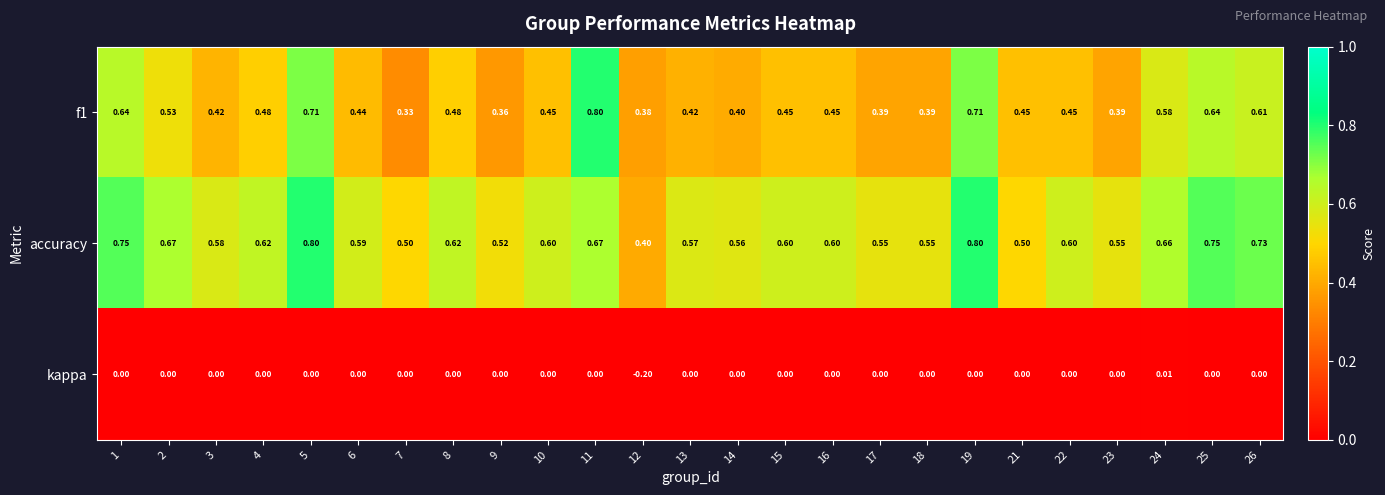

Is the value of f1 at 10 greater than the value of kappa at 8?

Yes